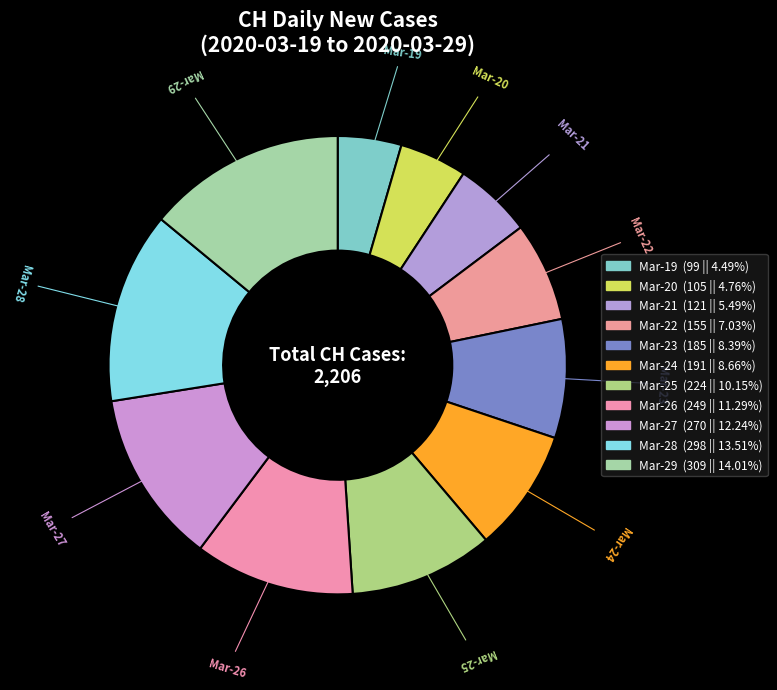

How many segments does this pie chart have?

11